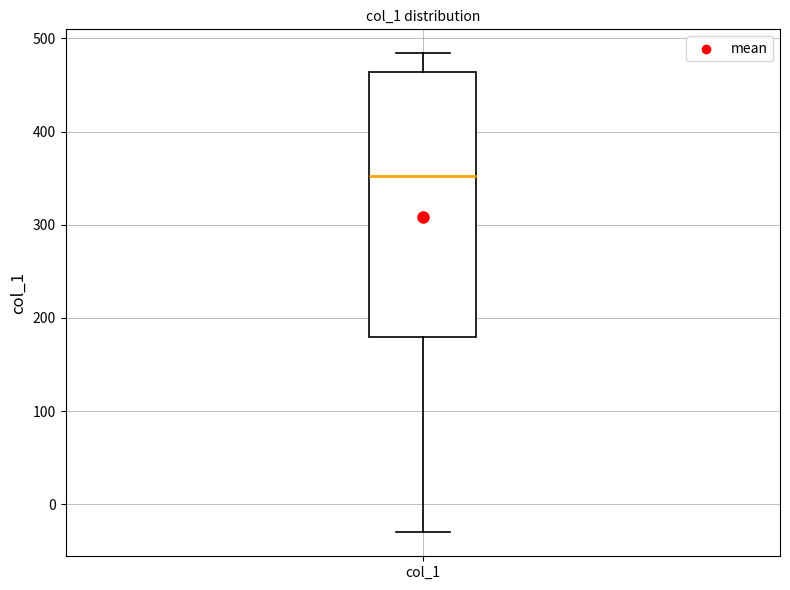

Transcribe this box plot: give where the median line is, the range the box spans, and where the two whiskers end, as read against the y-axis. The values are not printed on the chart, so give them approximately, as read against the axis.

median 350, box 180 to 460, whiskers -30 to 480